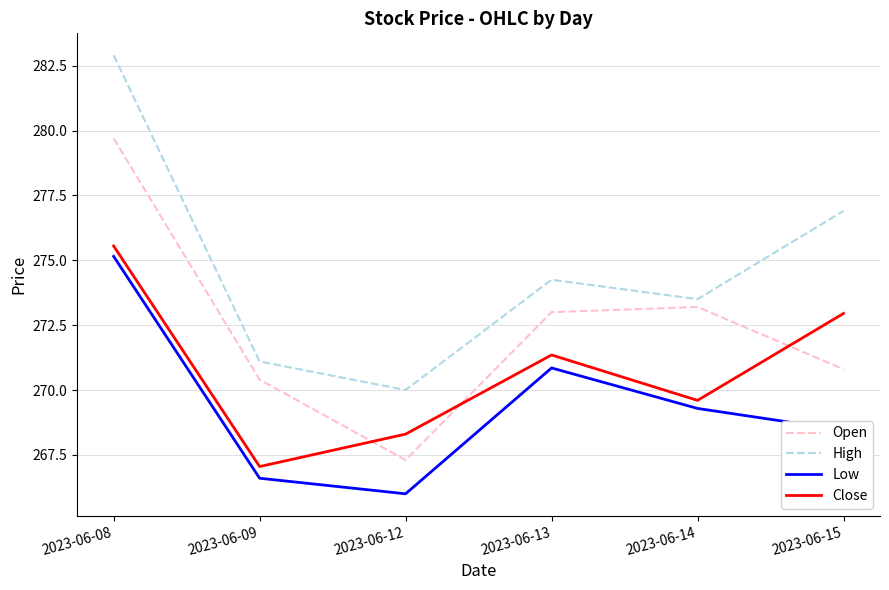

Which category has the highest value in the Low series?

2023-06-08